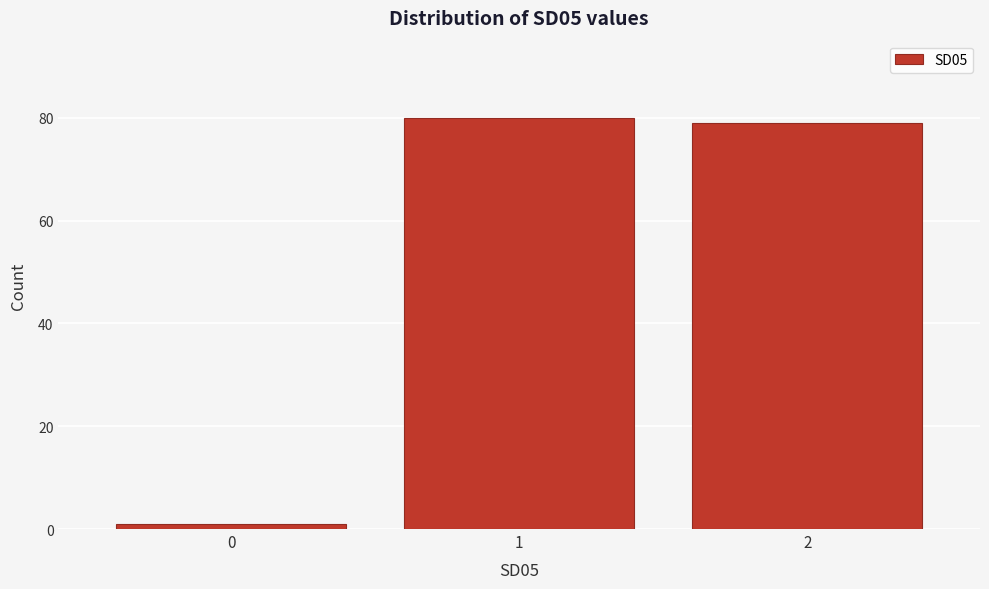

Reading left to right, extract all data points from this chart.

0=1	1=80	2=79